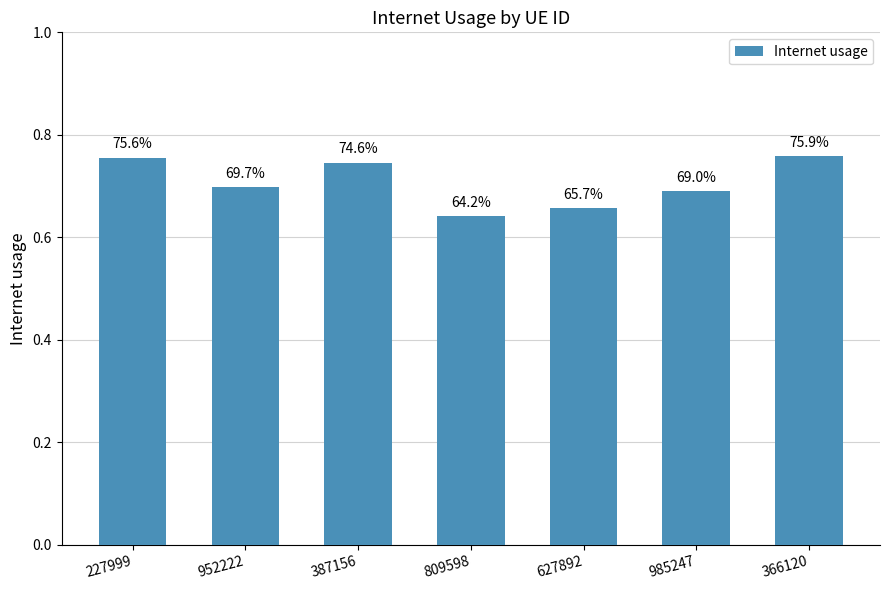

What is the sum of the values at 387156 and 366120?

1.5